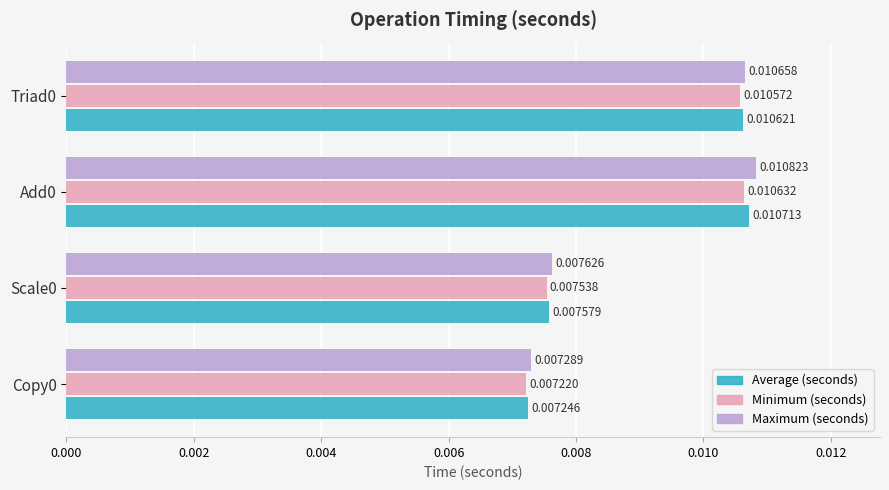

List the series in order of their overall mean, highest first.

Maximum (seconds), Average (seconds), Minimum (seconds)